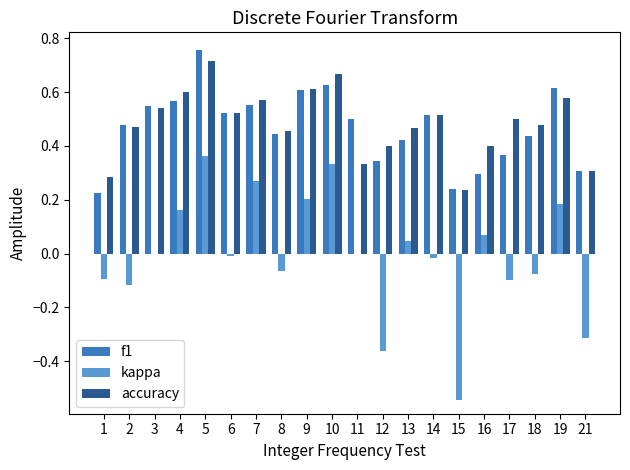

Which series changed the most between 1 and 9?

f1